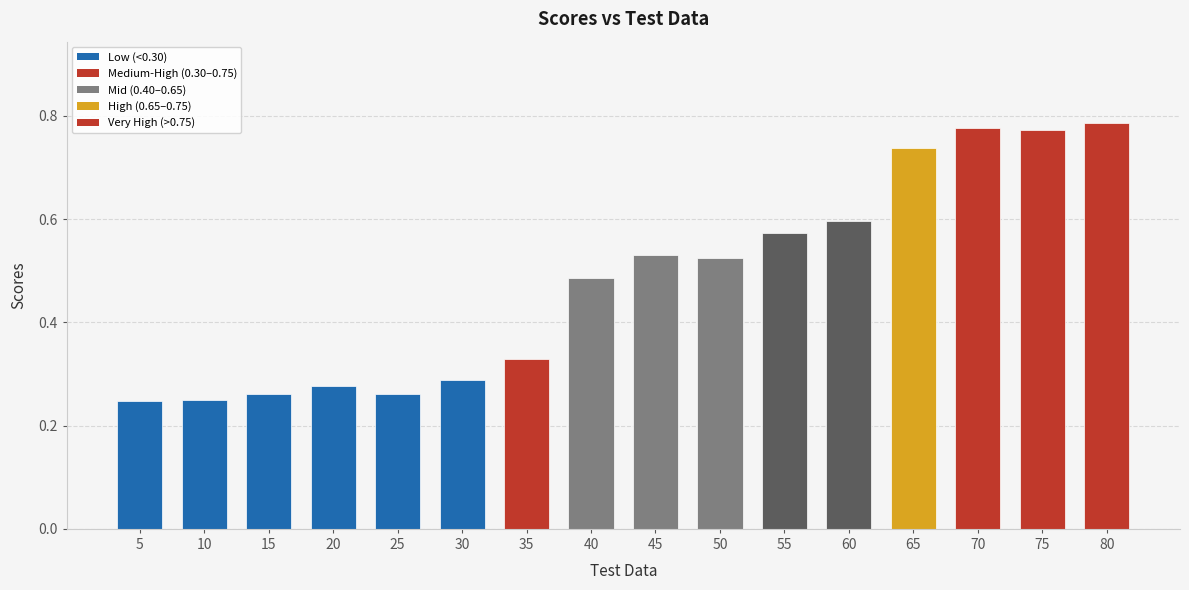

What is the change in value from 5 to 35?

+0.1